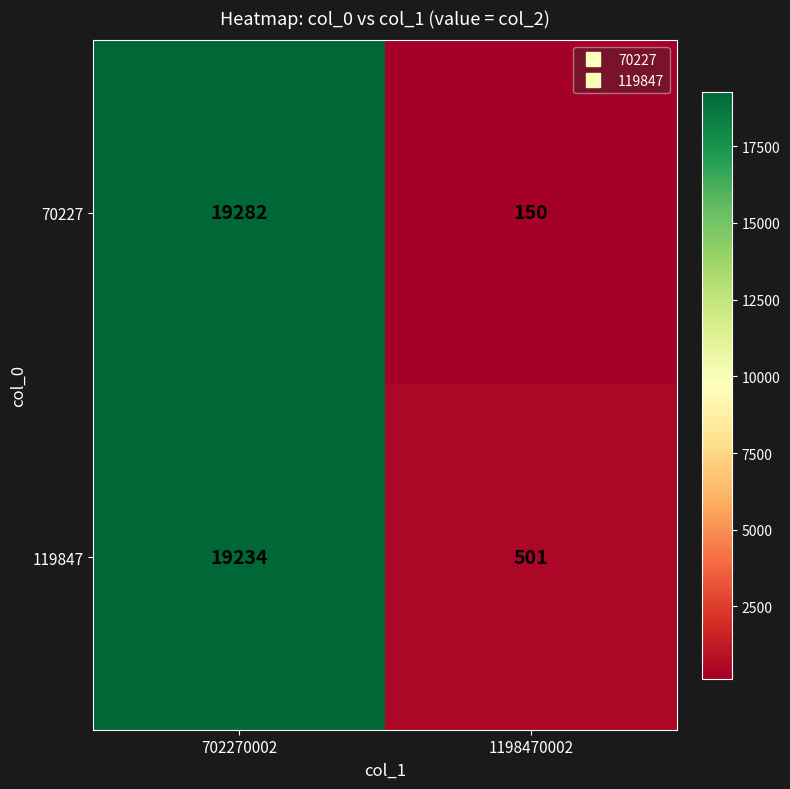

How many data points does each series have?

2